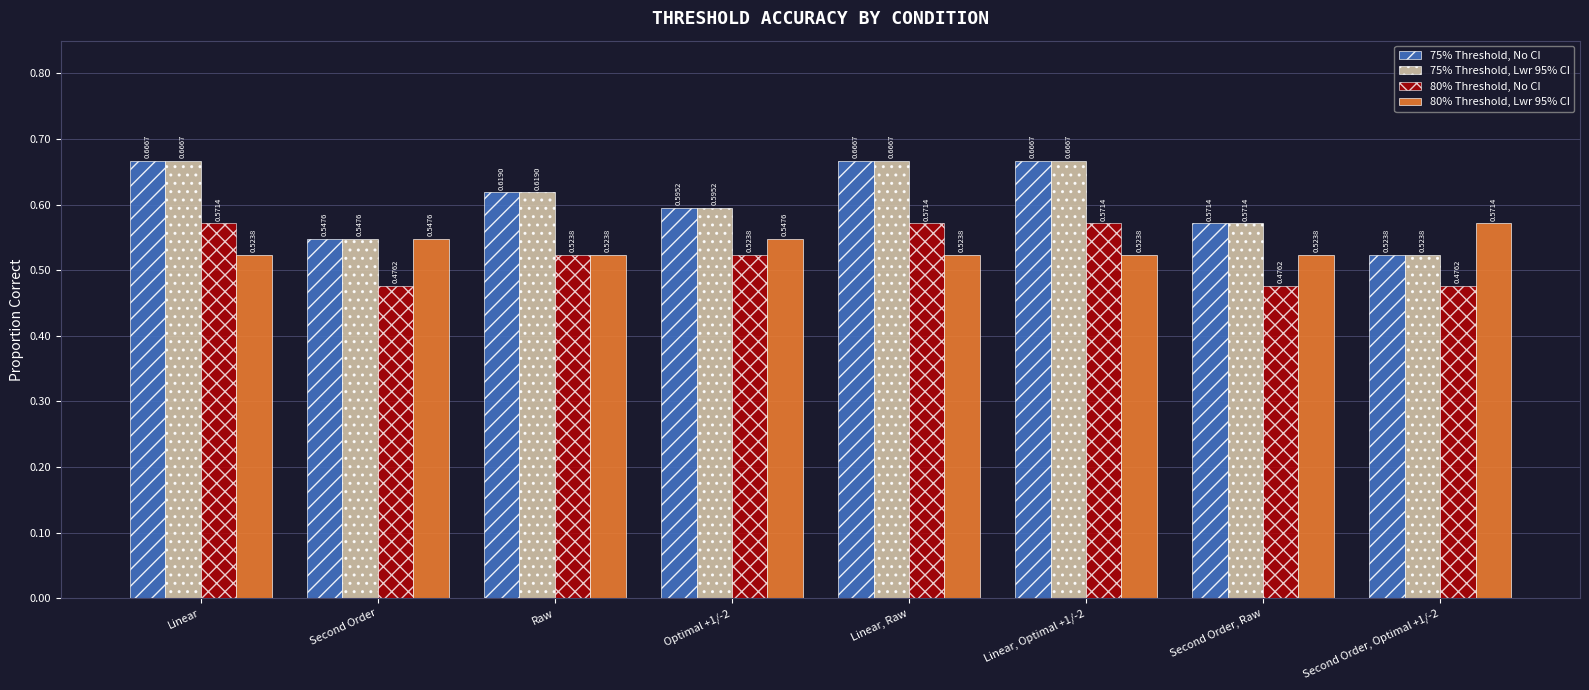

What is the sum of all 75% Threshold, Lwr 95% CI values?

4.9